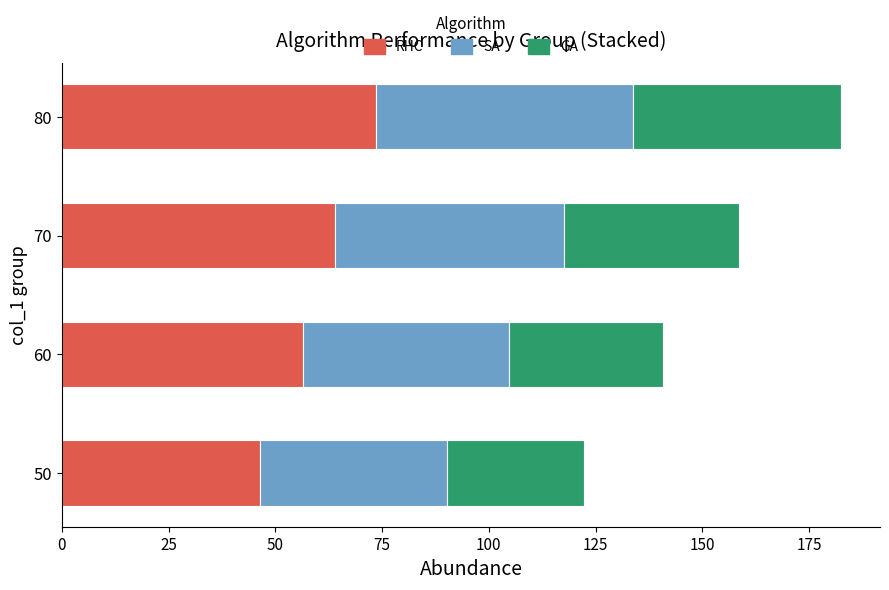

The value of RHC at 60 is 56.5. True or false?

True